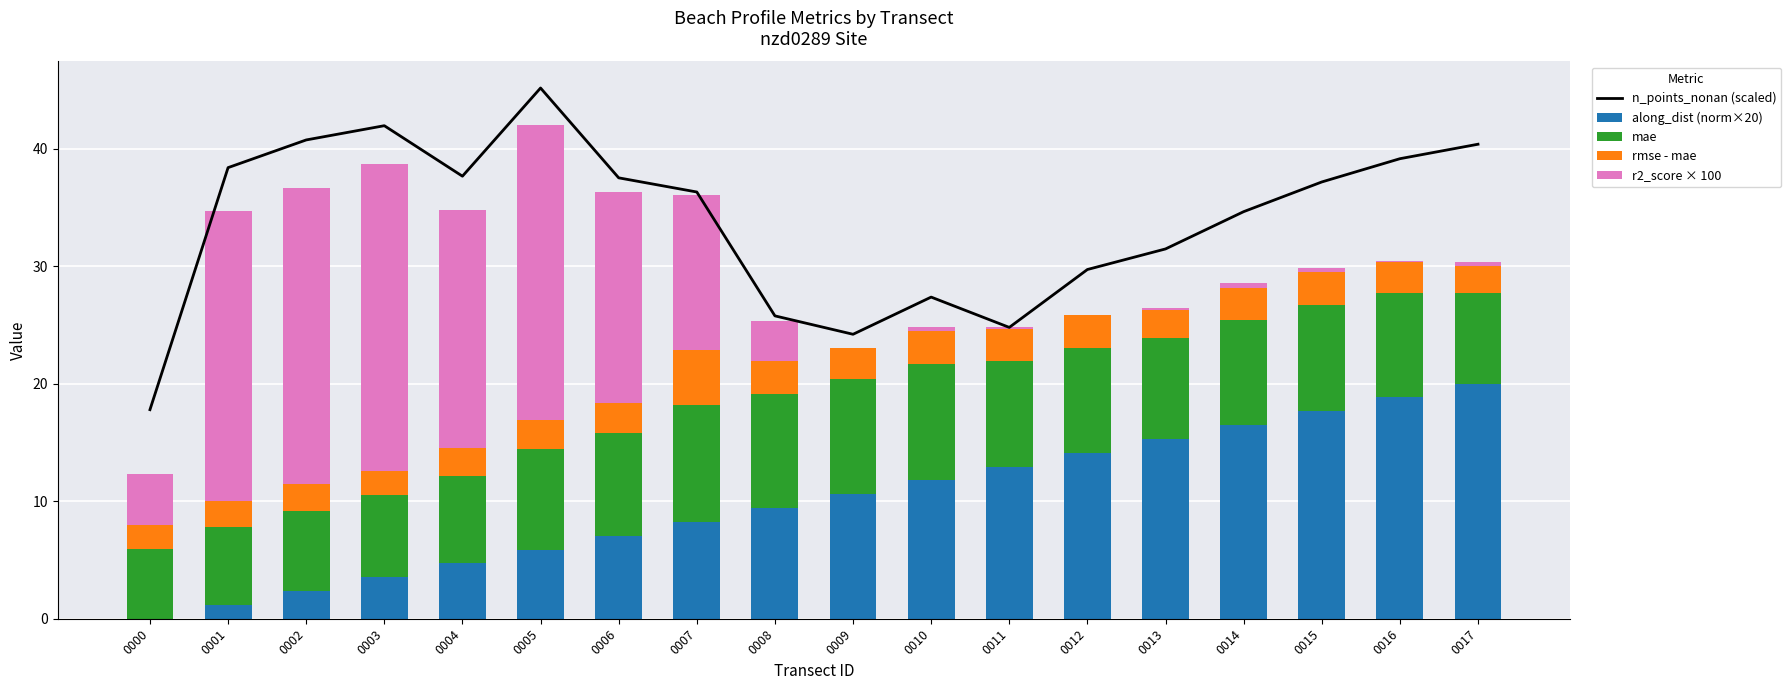

At 0005, list the series in order from largest to smallest.

n_points_nonan (scaled), r2_score × 100, mae, along_dist (norm×20), rmse - mae